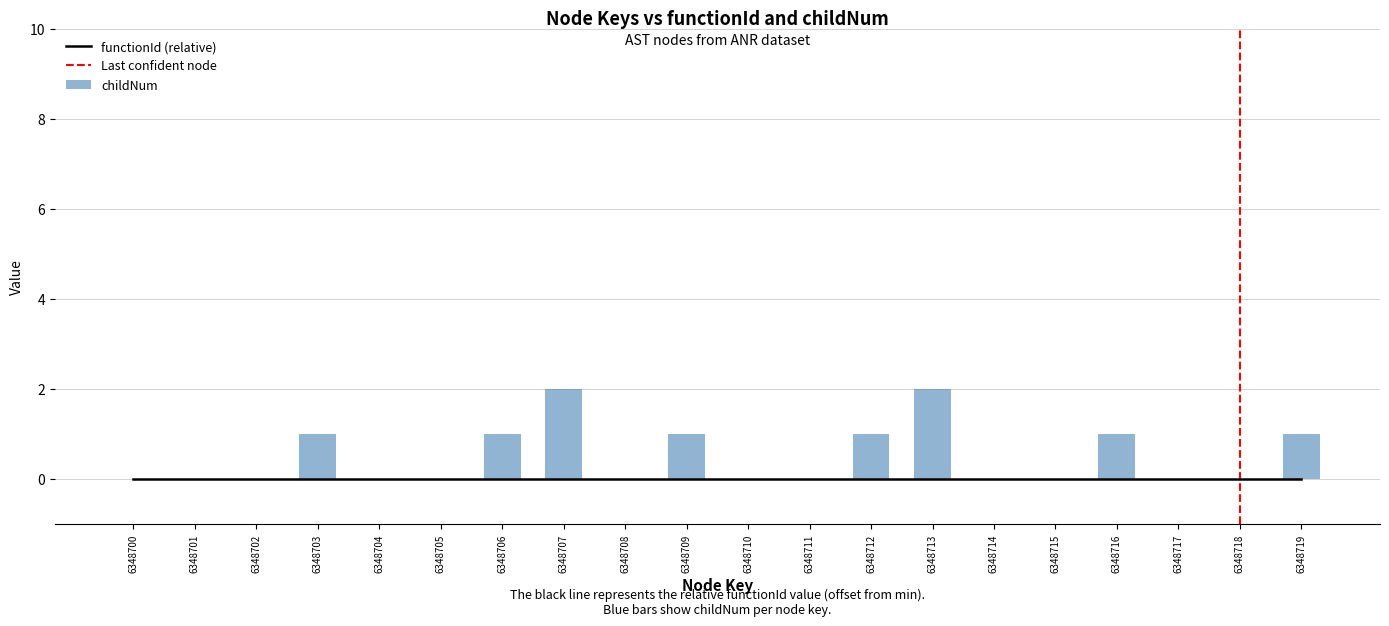

What value does the data have at 6348709?

1